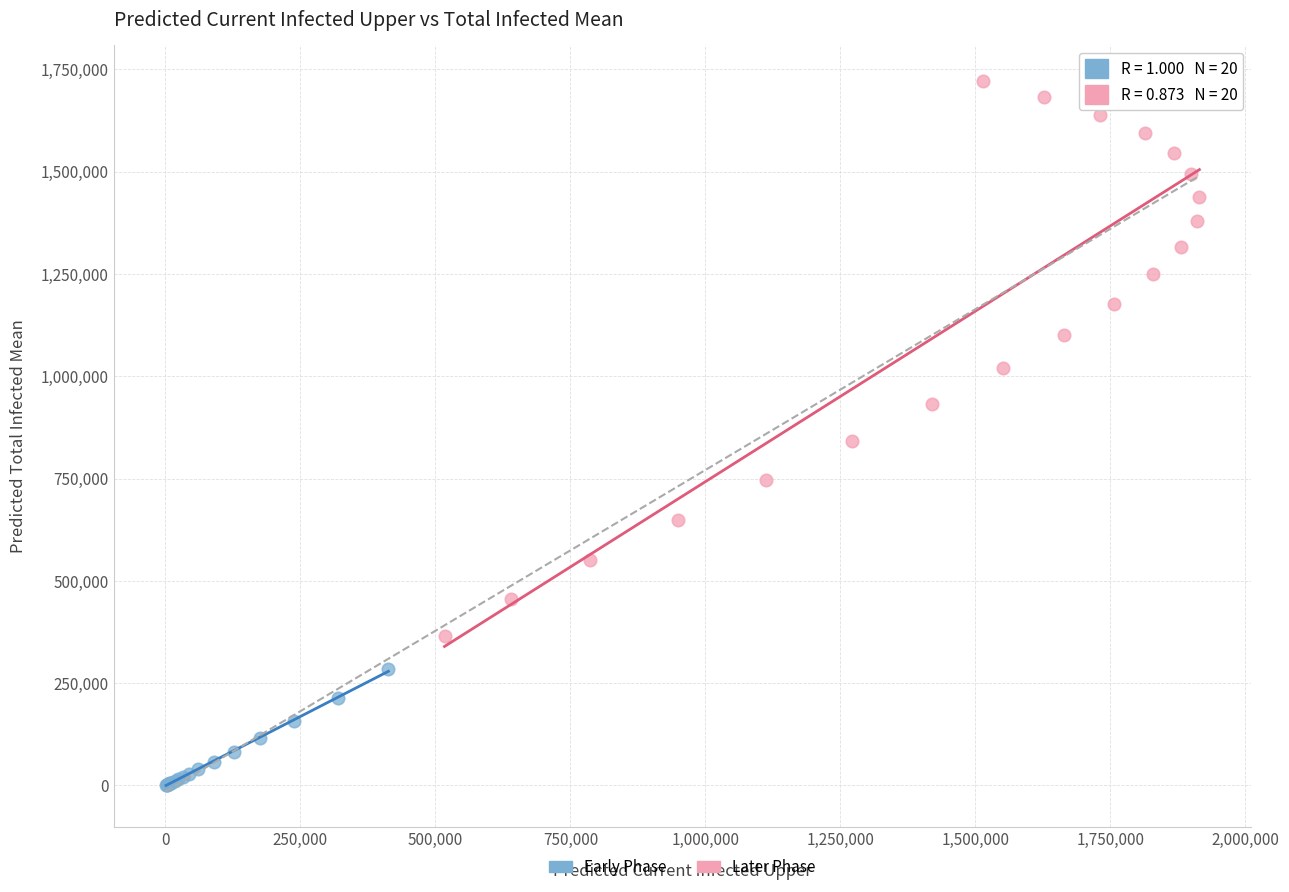

Which series reaches the maximum Y coordinate?

Later Phase